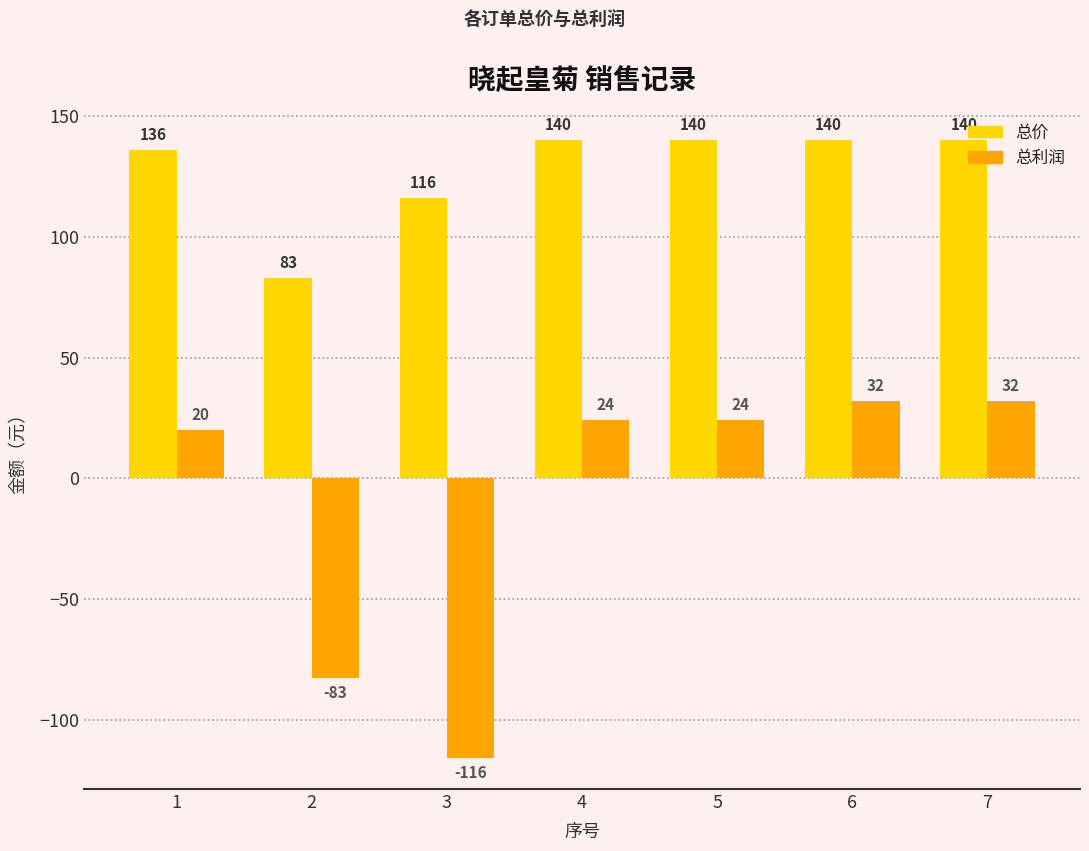

Which series has the largest range (max minus min)?

总利润